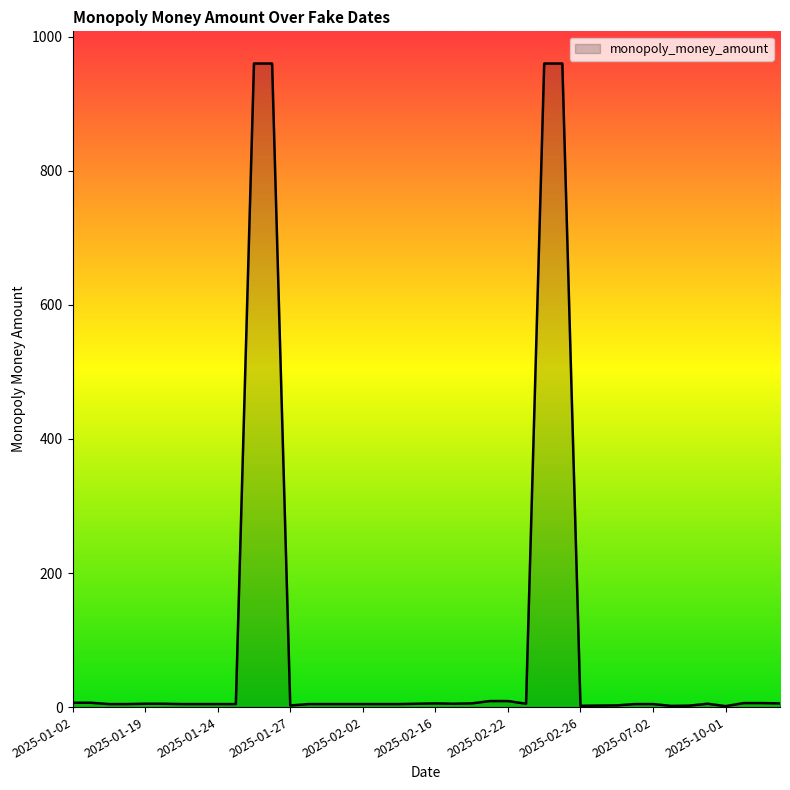

What is the maximum value shown in the chart?

960.0